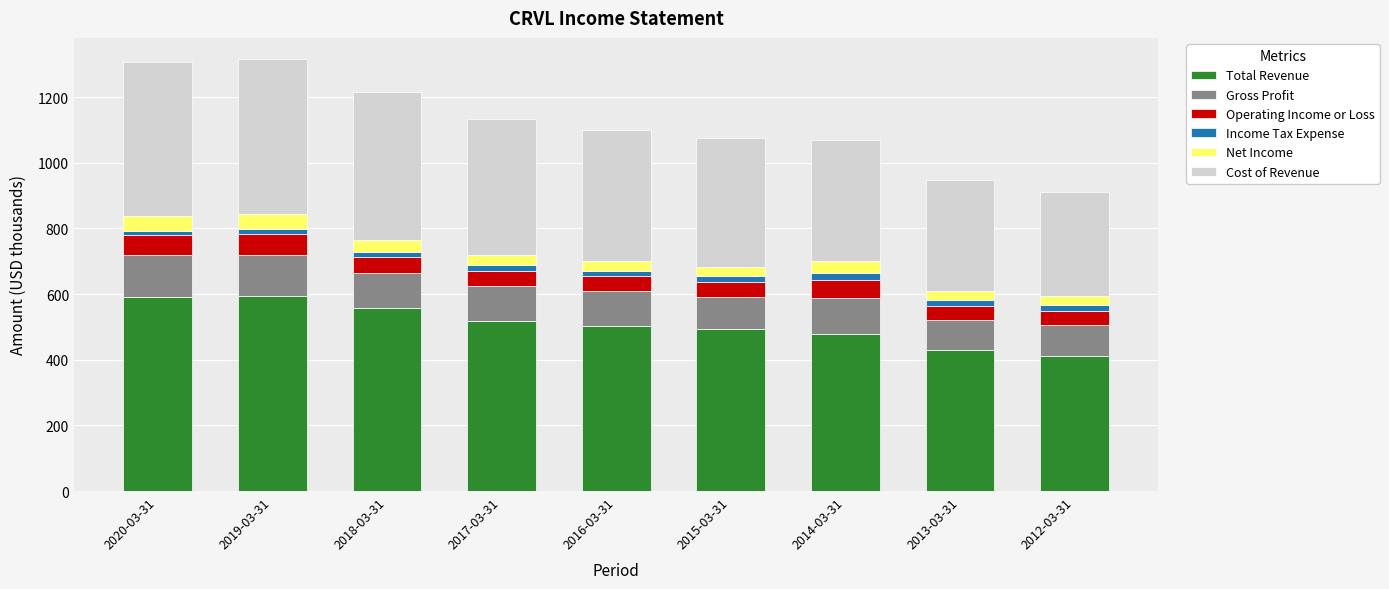

What is the difference between the second highest and minimum values in the Total Revenue series?

179.5